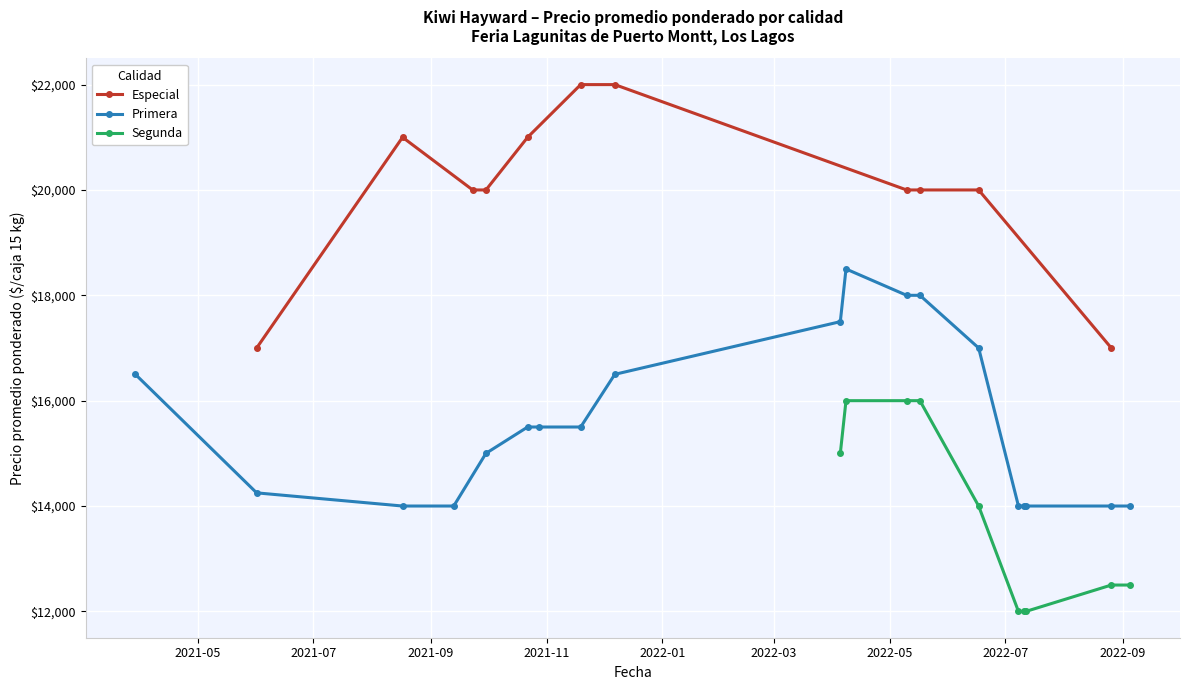

Where is Precio mínimo nearest to the value 18000?

2022-05